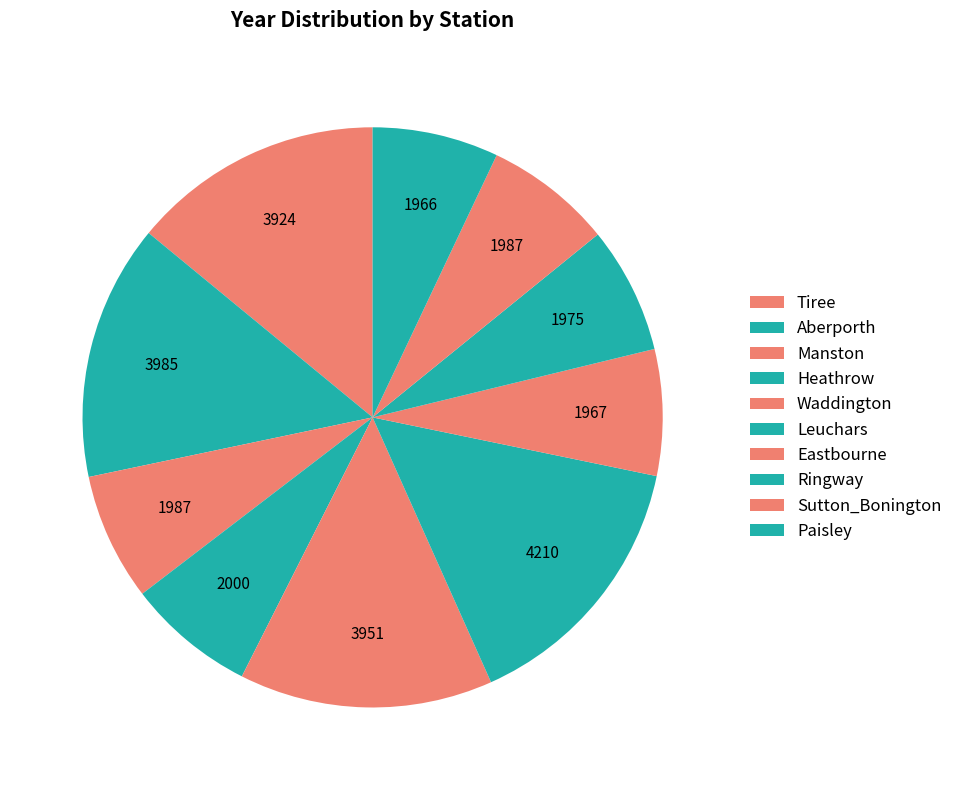

True or false: Sutton_Bonington accounts for 16% of the total.

False